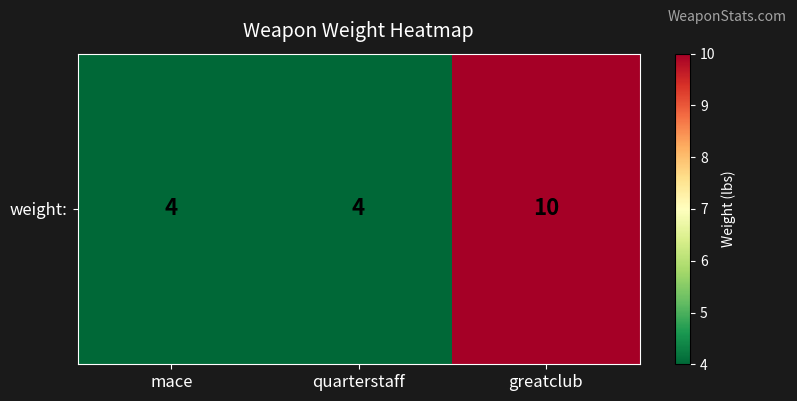

True or false: the data shows 7 at mace.

False